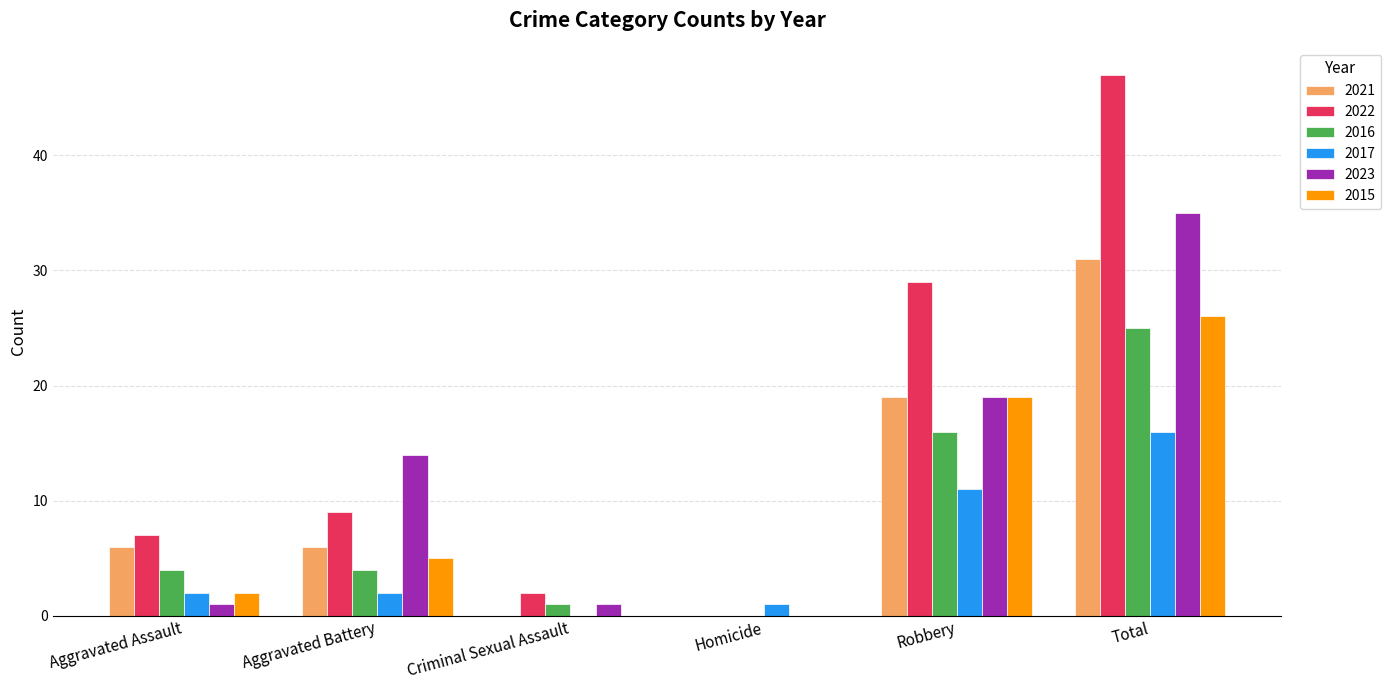

What is the average value of the 2016 series?

8